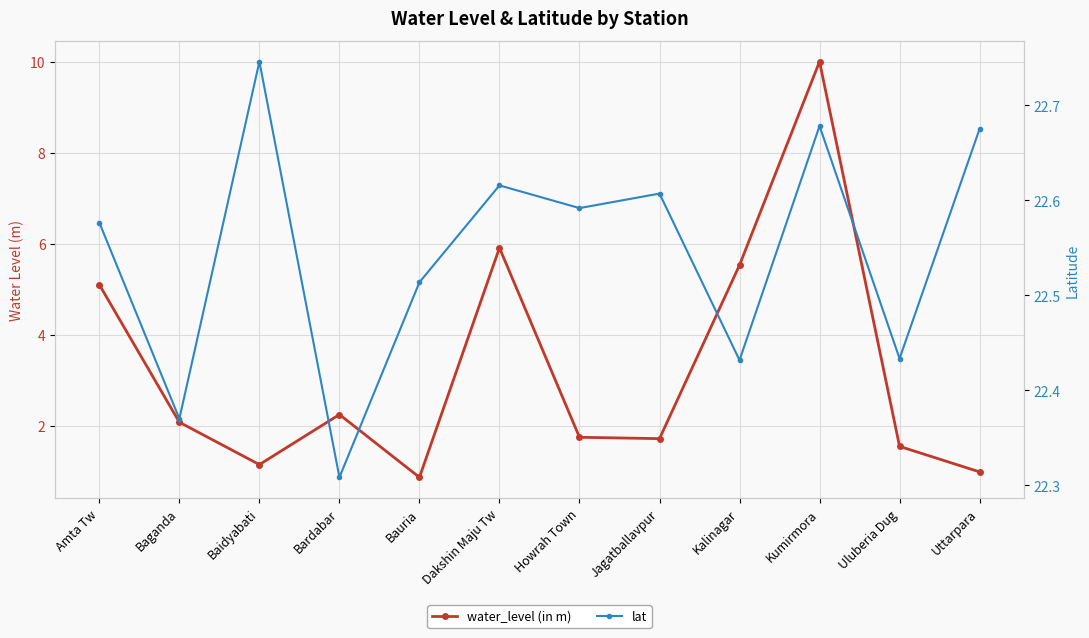

True or false: lat and water_level (in m) intersect in this chart.

False